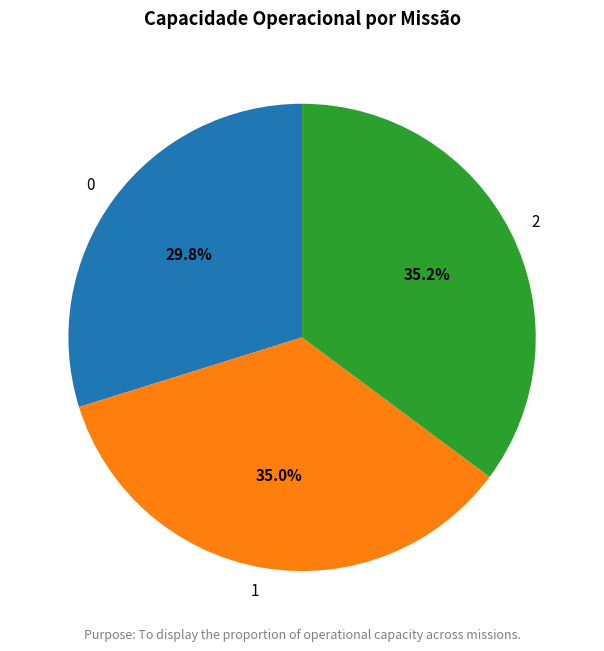

Is 0 the majority of the pie?

No